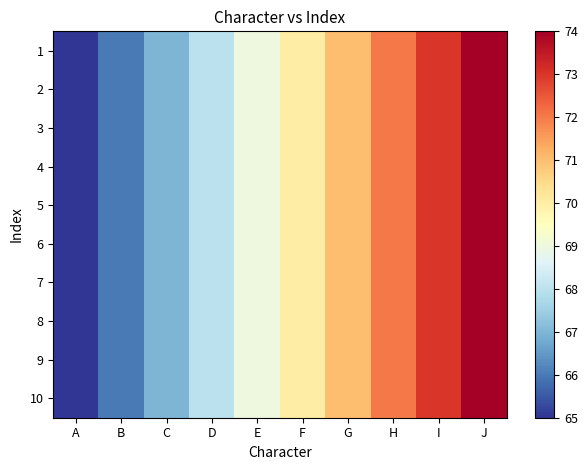

Which has a higher value, D or E?

E